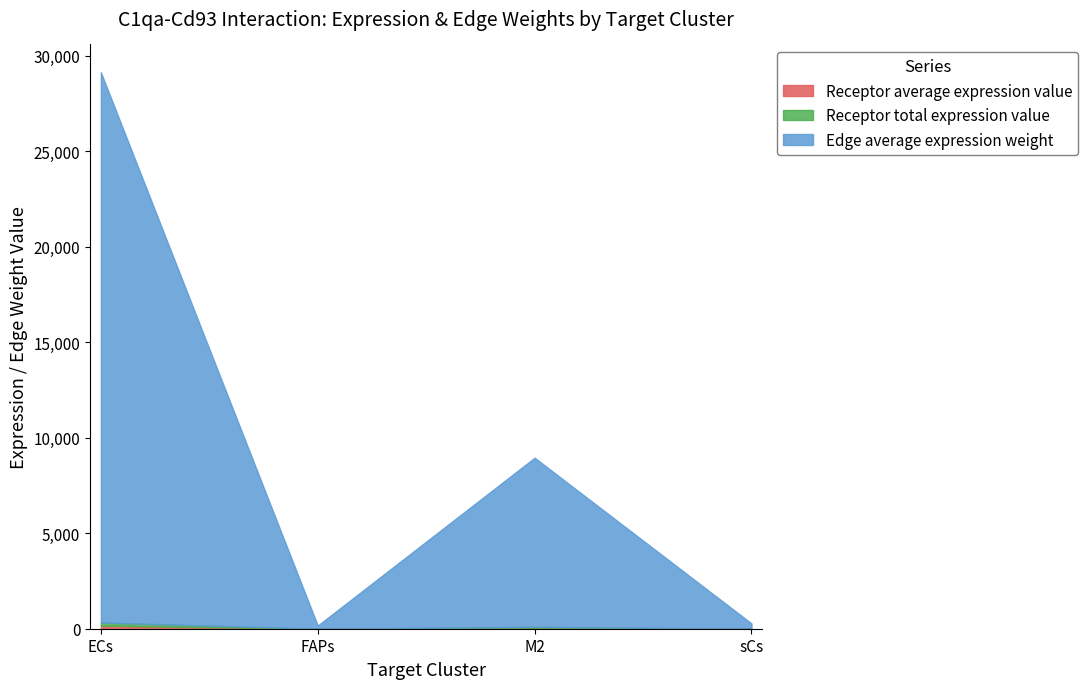

At which category does Receptor total expression value reach its first local peak?

M2